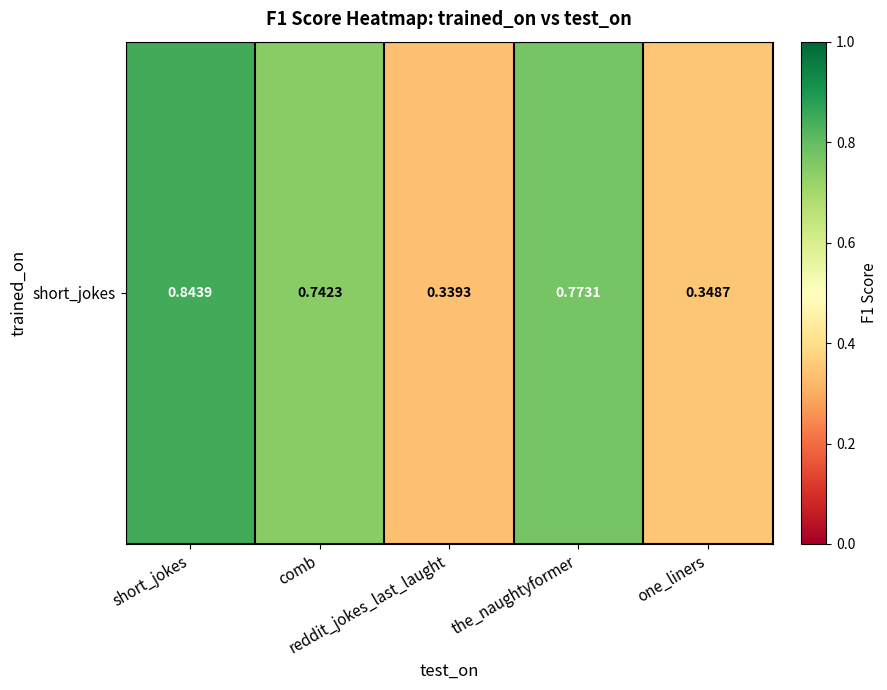

True or false: the data shows 0.6 at one_liners.

False